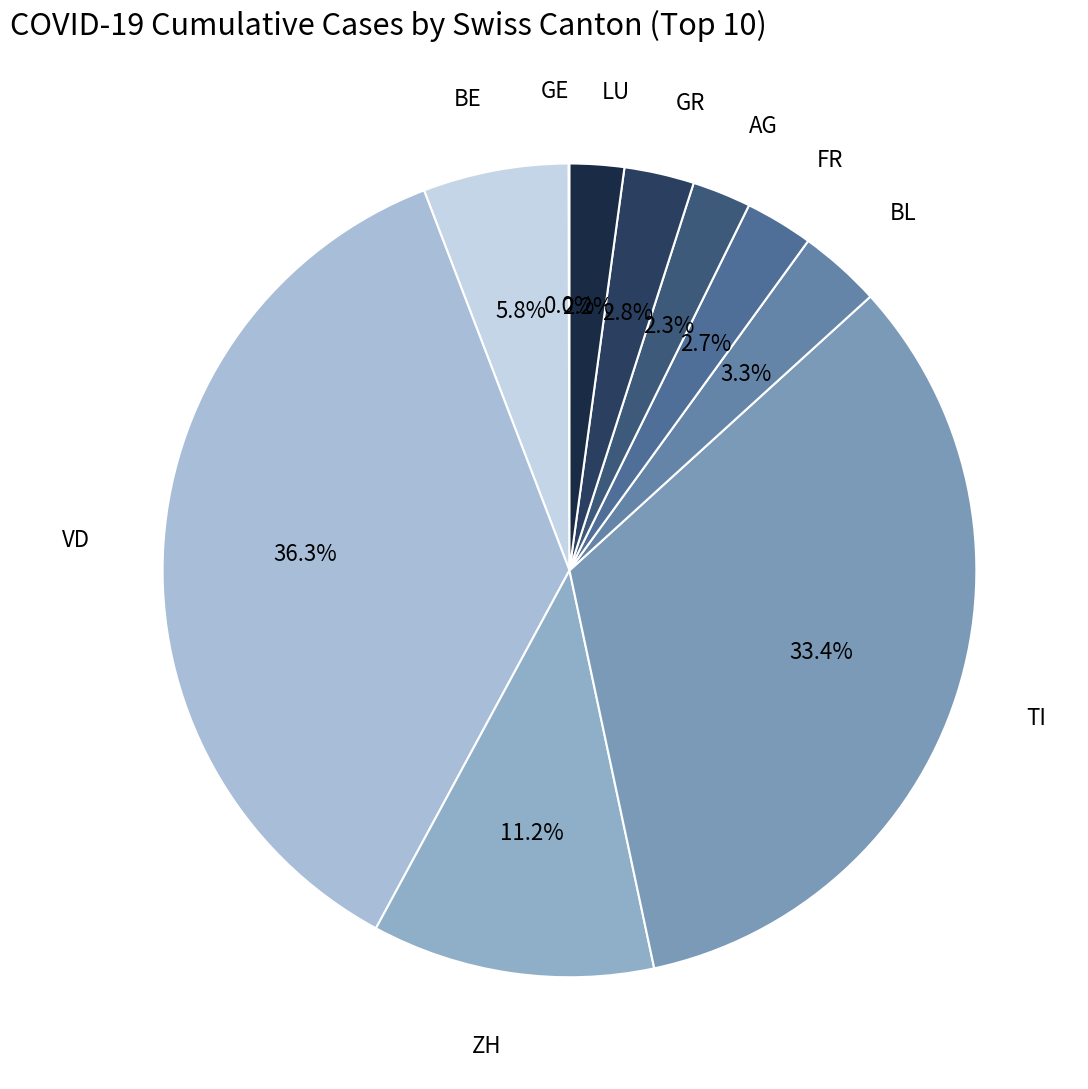

Rank the categories by value from highest to lowest.

VD, TI, ZH, BE, BL, GR, FR, AG, LU, GE